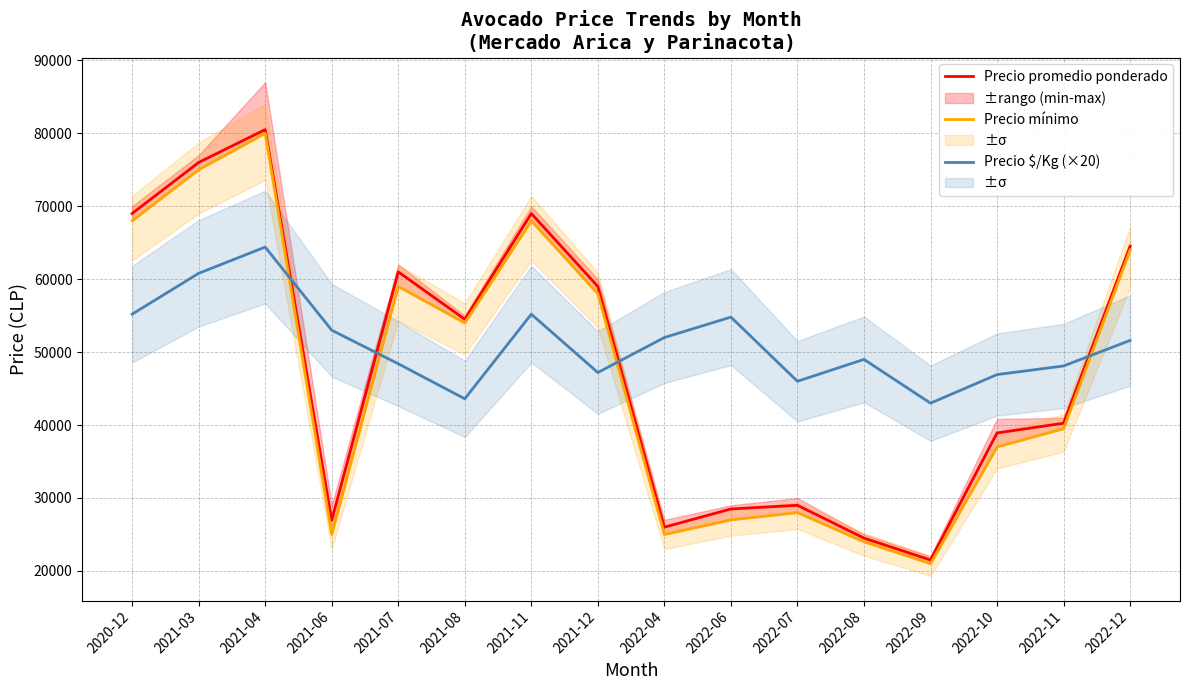

At how many categories does at least one series exceed 55981?

7